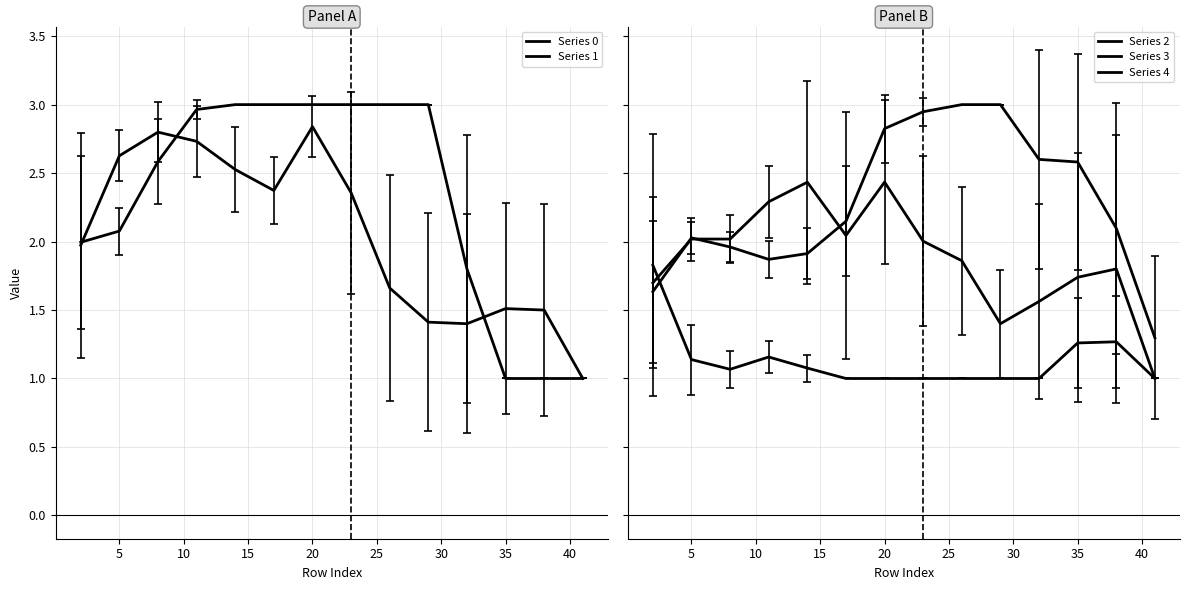

What are all the series names shown in the legend?

Series 0, Series 1, Series 2, Series 3, Series 4